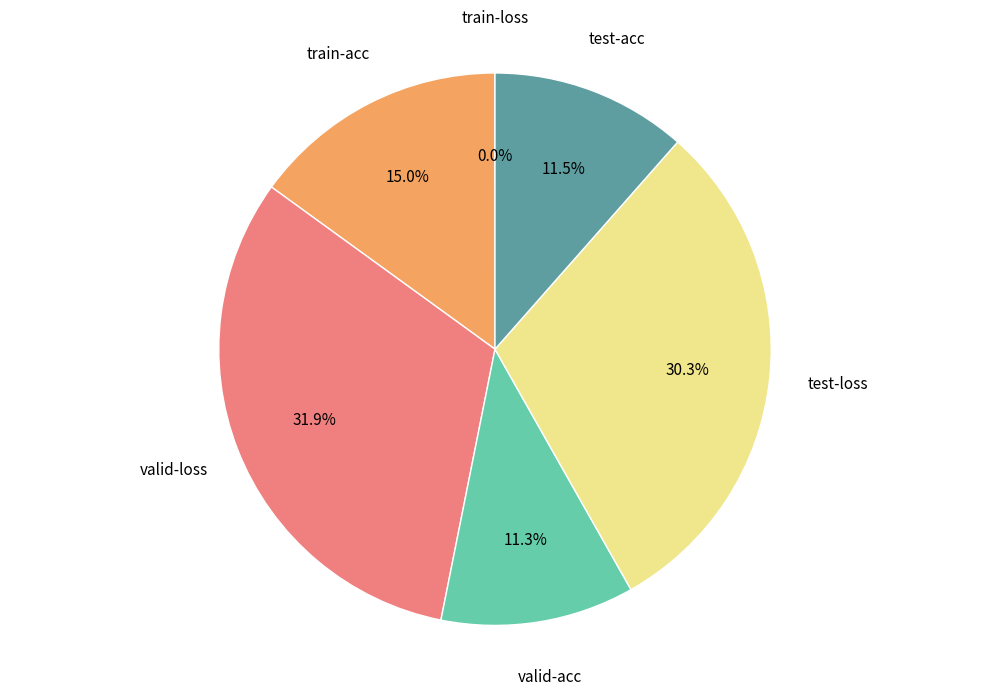

Does any single category account for the majority?

No